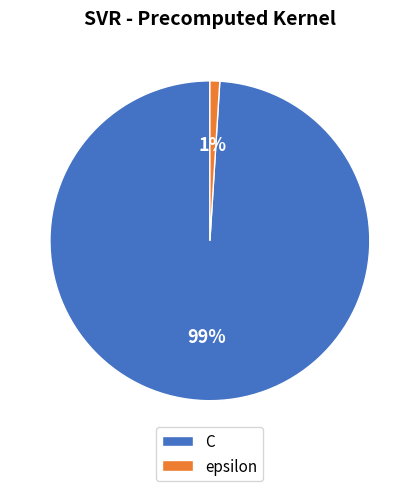

Which category has the biggest portion of the pie?

C